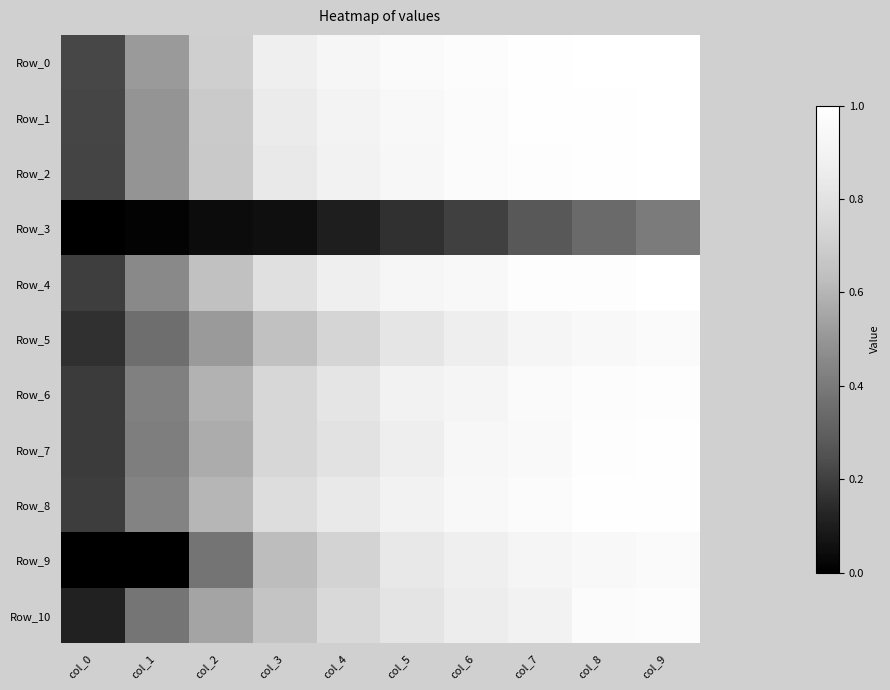

Reading left to right, list all the values displayed in this chart.

Row_0: col_0=0.2	col_1=0.5	col_2=0.7	col_3=0.9	col_4=0.9	col_5=1.0	col_6=1.0	col_7=1.0	col_8=1.0	col_9=1.0
Row_1: col_0=0.2	col_1=0.5	col_2=0.7	col_3=0.8	col_4=0.9	col_5=0.9	col_6=1.0	col_7=1.0	col_8=1.0	col_9=1.0
Row_2: col_0=0.2	col_1=0.5	col_2=0.7	col_3=0.8	col_4=0.9	col_5=0.9	col_6=1.0	col_7=1.0	col_8=1.0	col_9=1.0
Row_3: col_0=0.0	col_1=0.0	col_2=0.0	col_3=0.1	col_4=0.1	col_5=0.2	col_6=0.2	col_7=0.3	col_8=0.3	col_9=0.4
Row_4: col_0=0.2	col_1=0.5	col_2=0.6	col_3=0.8	col_4=0.9	col_5=0.9	col_6=0.9	col_7=1.0	col_8=1.0	col_9=1.0
Row_5: col_0=0.2	col_1=0.4	col_2=0.5	col_3=0.6	col_4=0.7	col_5=0.8	col_6=0.9	col_7=0.9	col_8=0.9	col_9=1.0
Row_6: col_0=0.2	col_1=0.4	col_2=0.6	col_3=0.7	col_4=0.8	col_5=0.9	col_6=0.9	col_7=1.0	col_8=1.0	col_9=1.0
Row_7: col_0=0.2	col_1=0.4	col_2=0.6	col_3=0.7	col_4=0.8	col_5=0.9	col_6=0.9	col_7=1.0	col_8=1.0	col_9=1.0
Row_8: col_0=0.2	col_1=0.4	col_2=0.6	col_3=0.8	col_4=0.8	col_5=0.9	col_6=0.9	col_7=1.0	col_8=1.0	col_9=1.0
Row_9: col_0=0.0	col_1=0.0	col_2=0.4	col_3=0.6	col_4=0.7	col_5=0.8	col_6=0.9	col_7=0.9	col_8=0.9	col_9=1.0
Row_10: col_0=0.1	col_1=0.4	col_2=0.5	col_3=0.7	col_4=0.8	col_5=0.8	col_6=0.9	col_7=0.9	col_8=1.0	col_9=1.0